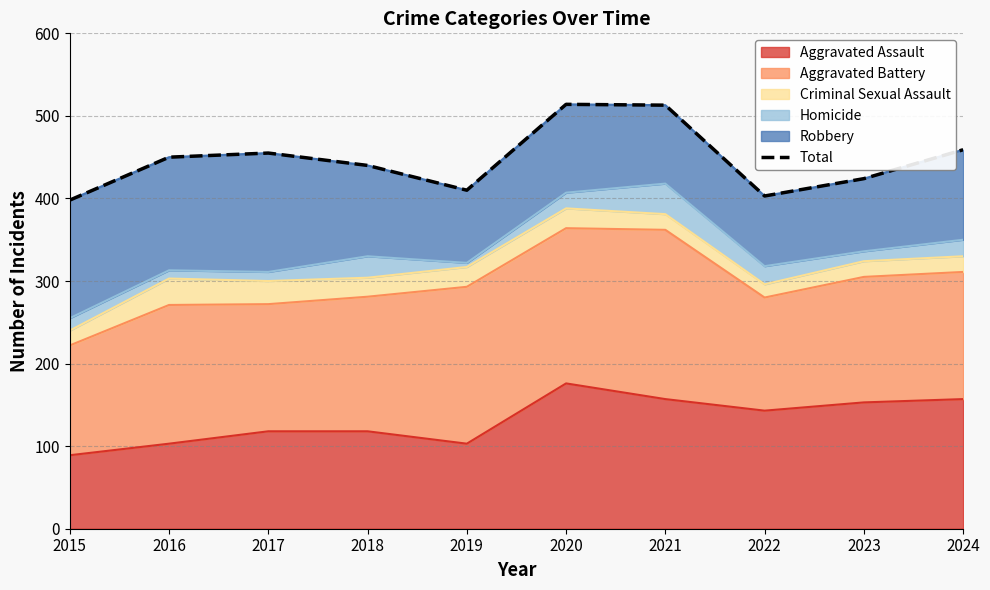

Reading left to right, extract all data points from this chart.

2015=398	2016=450	2017=455	2018=440	2019=410	2020=514	2021=513	2022=403	2023=424	2024=459